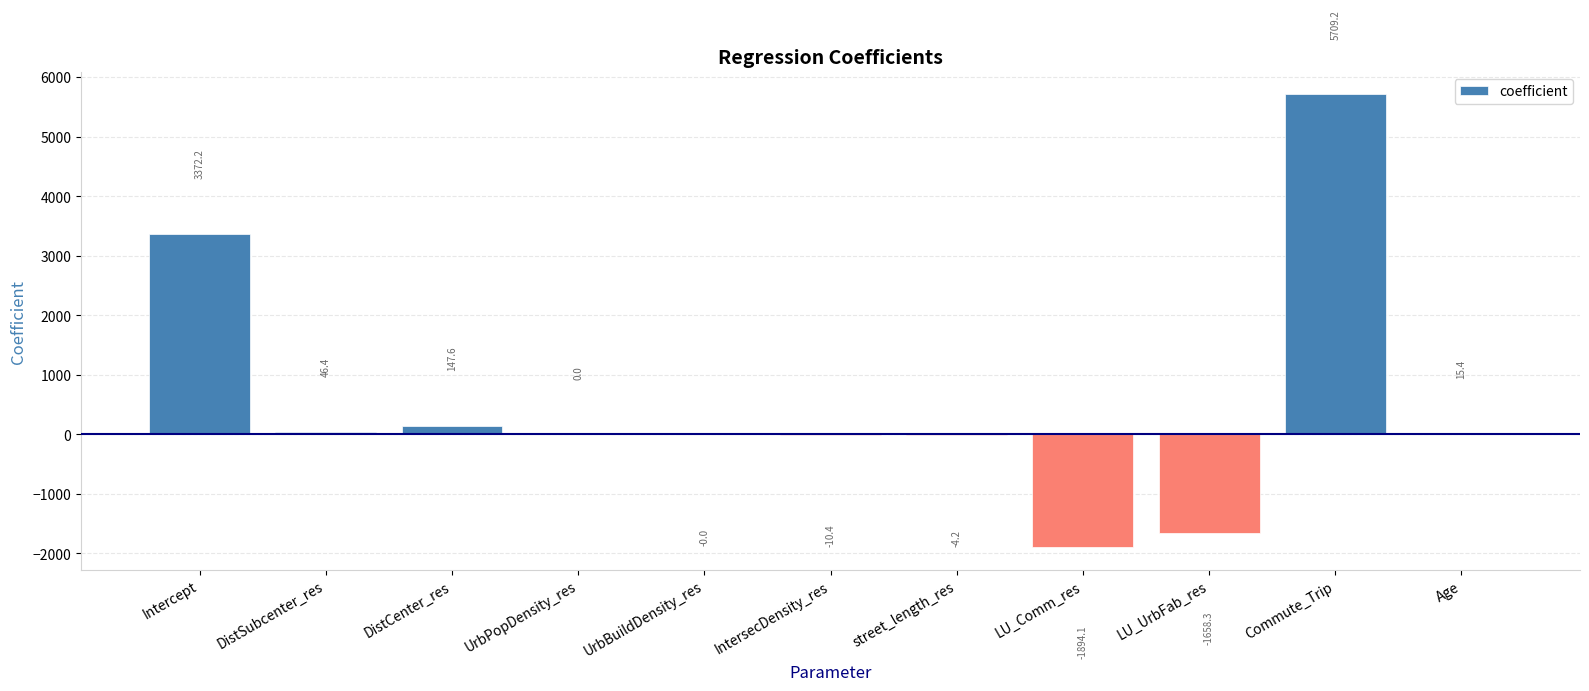

What is the maximum value shown in the chart?

5709.2